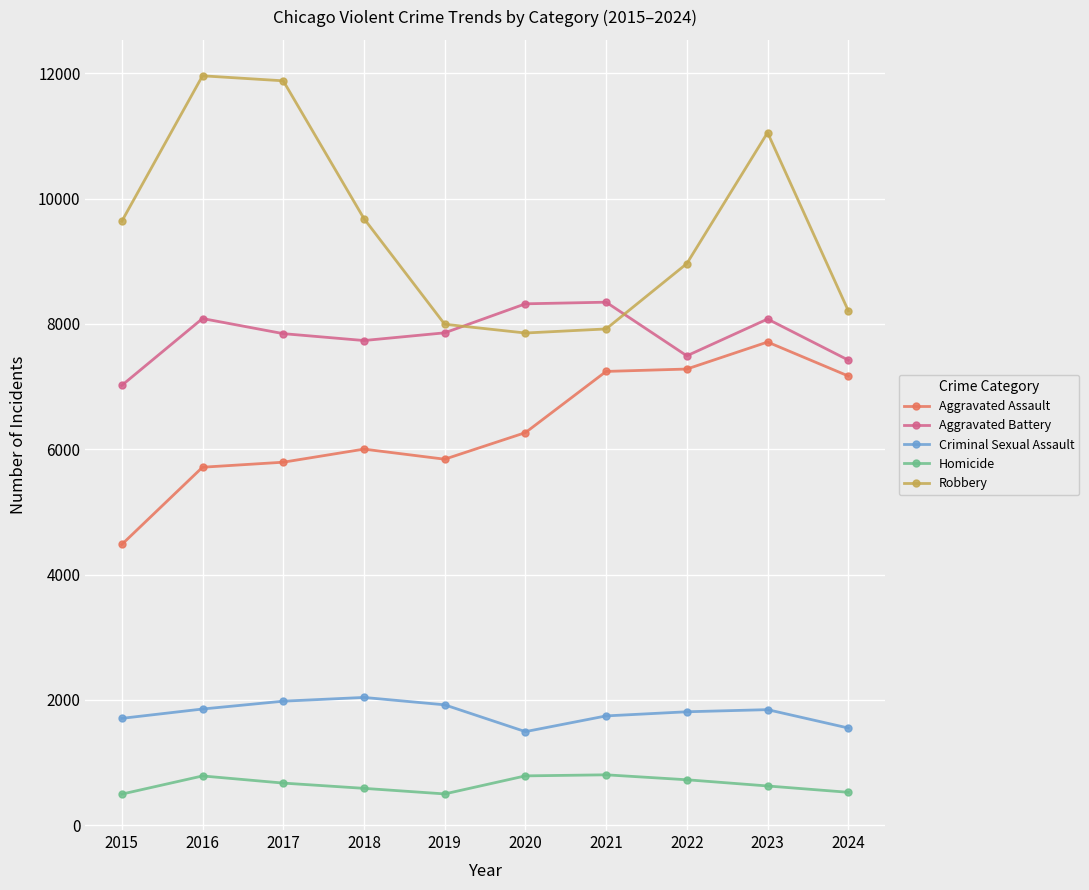

True or false: Aggravated Battery has more than 0 points higher than both neighbors.

True